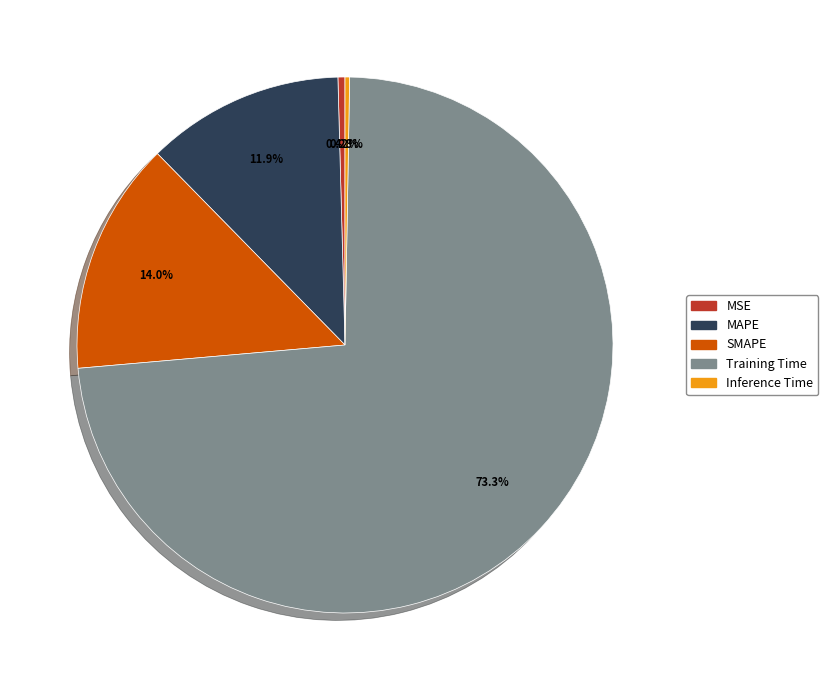

Is there any slice that represents more than half of the pie?

Yes